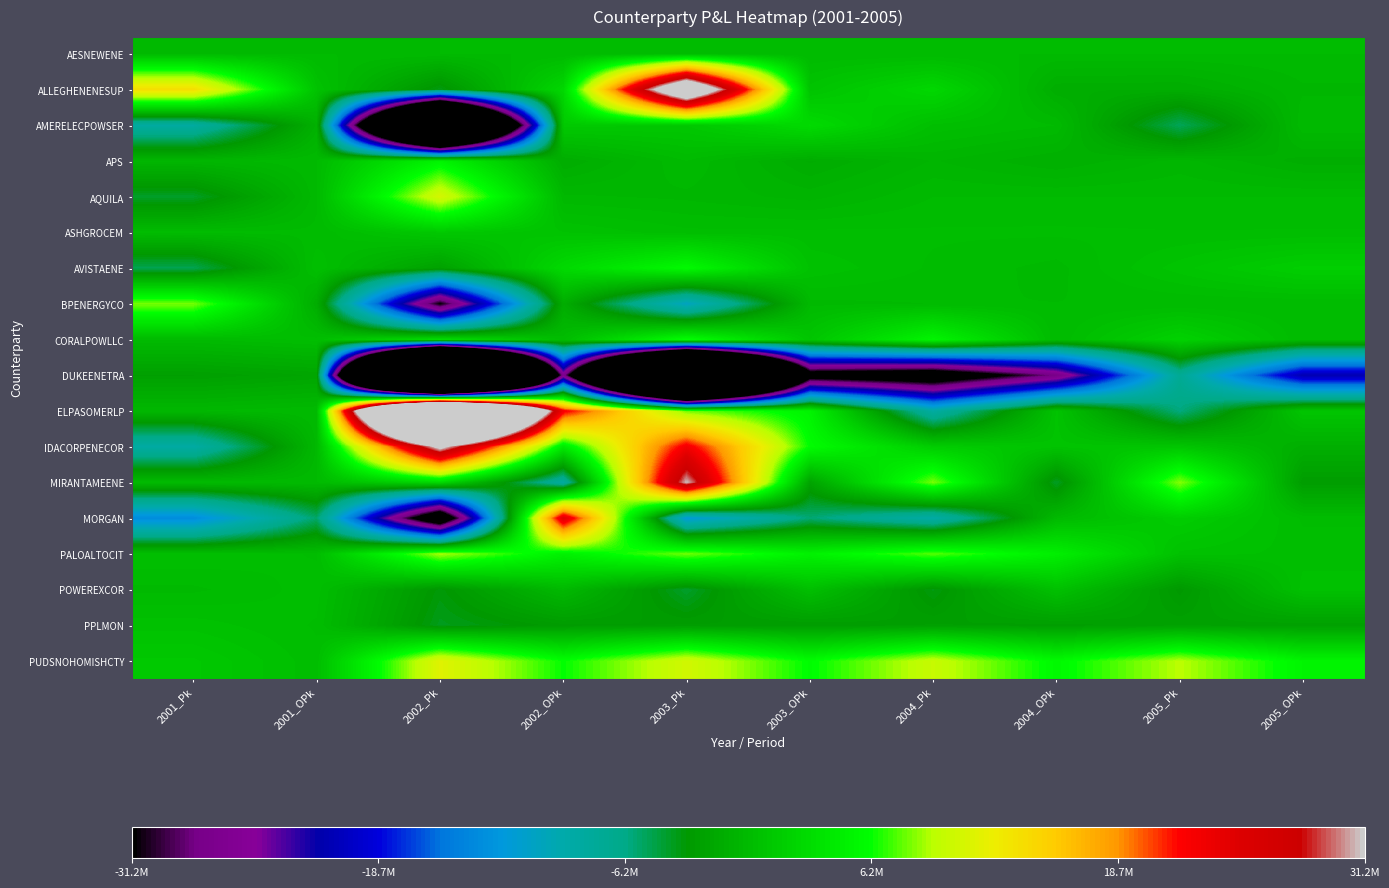

At 2003_Pk, list the series in order from smallest to largest.

DUKEENETRA, MORGAN, BPENERGYCO, POWEREXCOR, PPLMON, AQUILA, AESNEWENE, APS, ASHGROCEM, AMERELECPOWSER, AVISTAENE, CORALPOWLLC, ELPASOMERLP, PALOALTOCIT, PUDSNOHOMISHCTY, IDACORPENECOR, MIRANTAMEENE, ALLEGHENENESUP